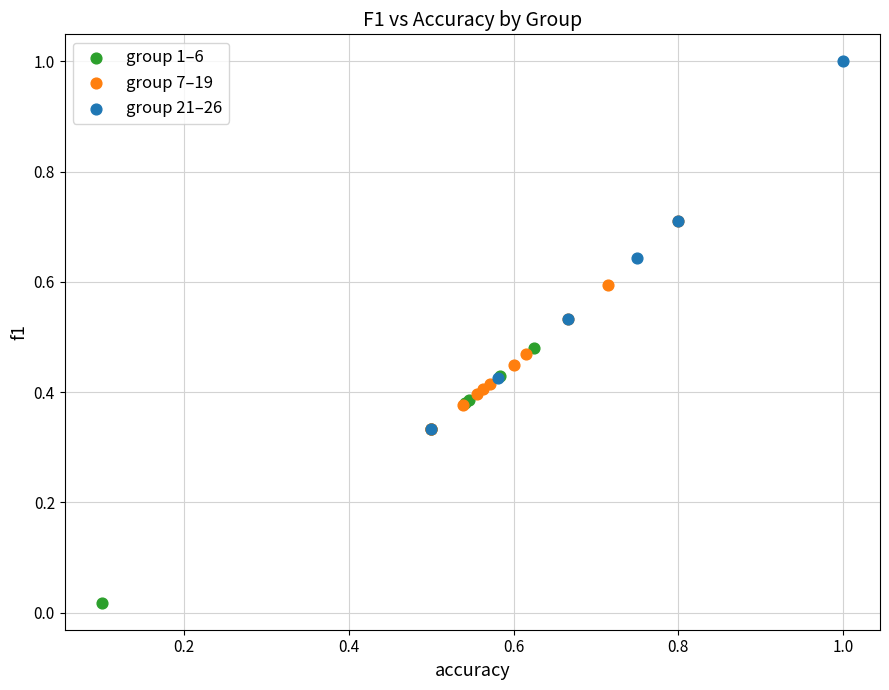

Which series reaches the minimum Y coordinate?

group 1–6